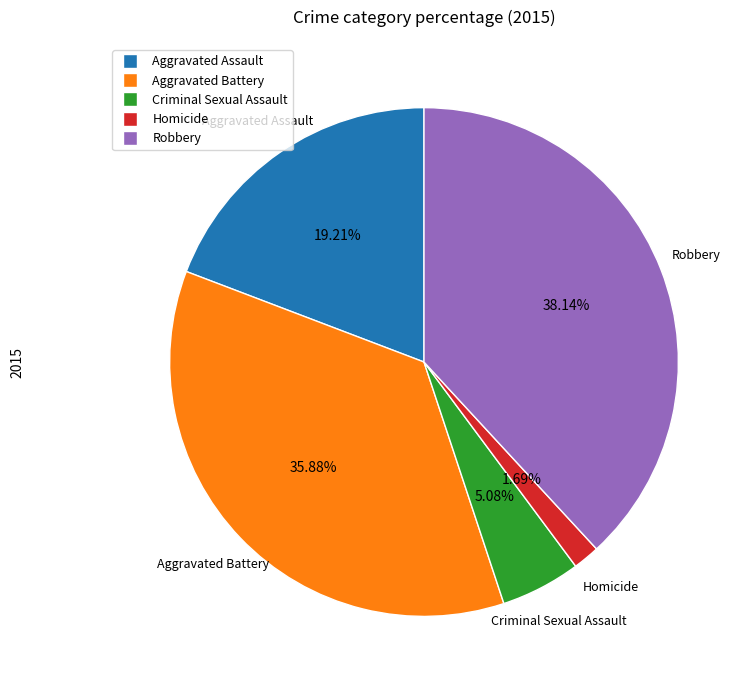

Count the number of slices in the pie.

5